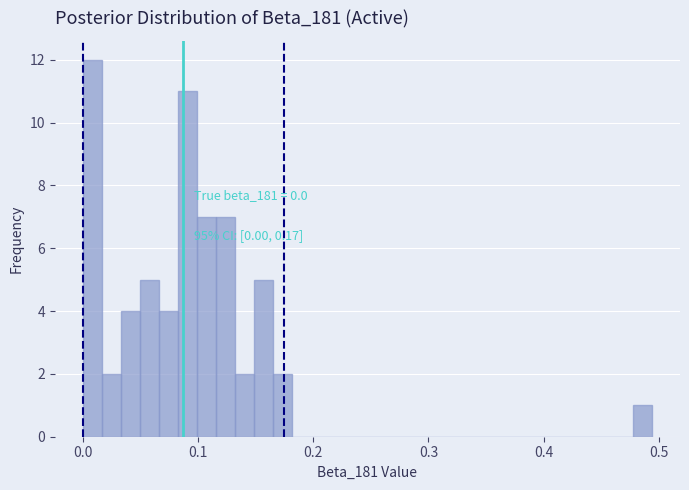

Around what value on the x-axis is the tallest bar? Give the approximate position of its centre, as read against the axis.

0.01